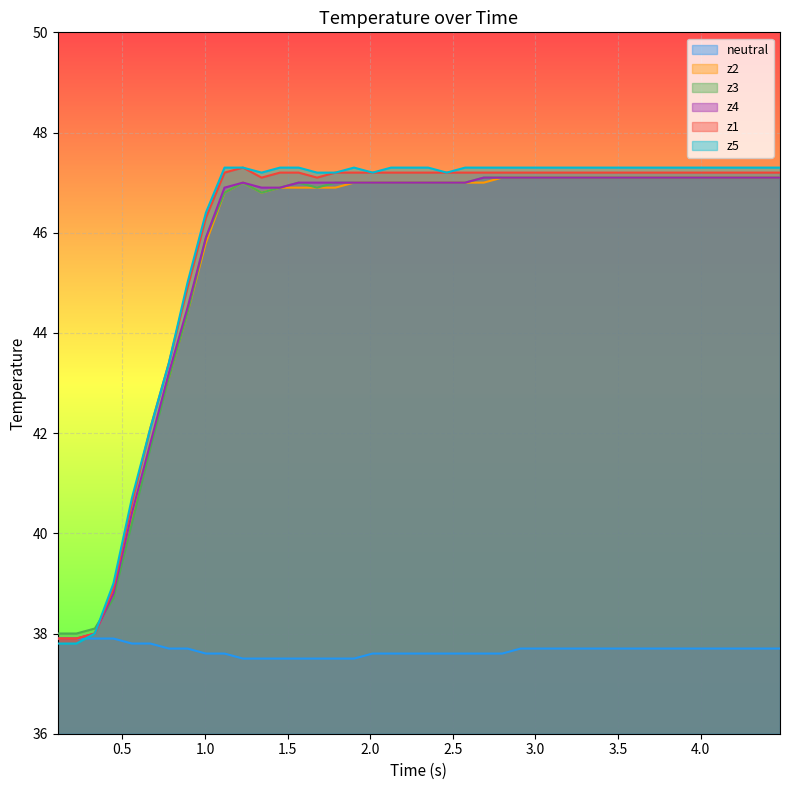

Which series has the largest range (max minus min)?

z5